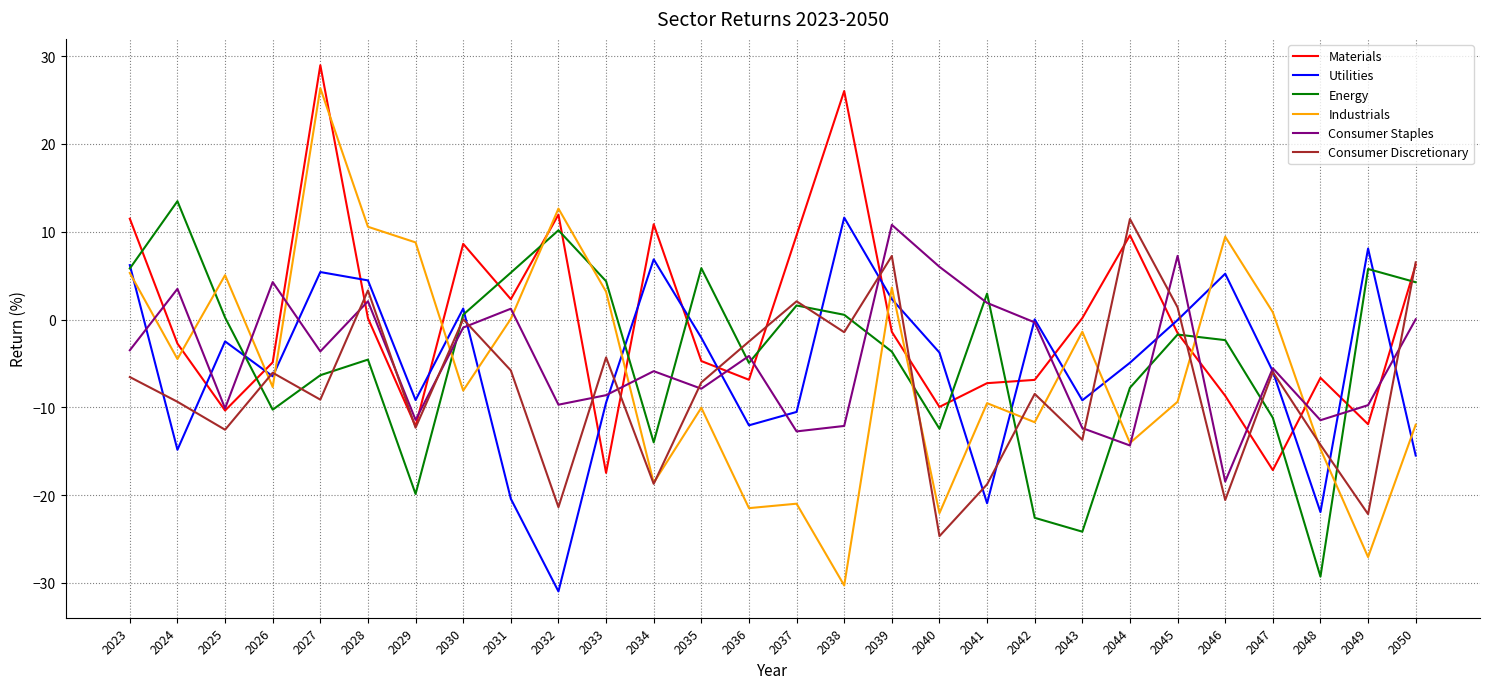

How many lines are shown in the chart?

6